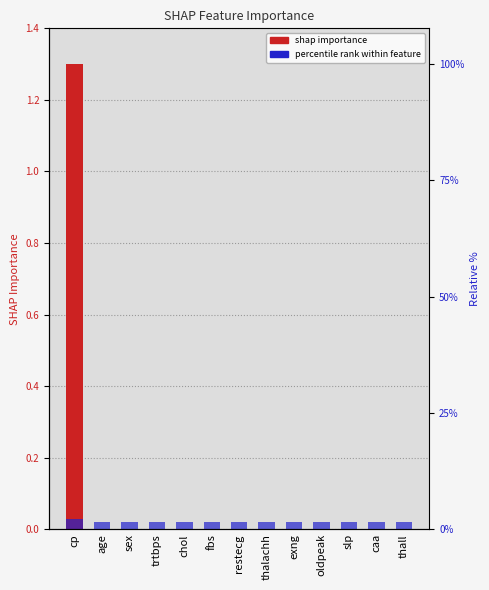

List the series in order of their overall mean, lowest first.

percentile rank within feature, shap_importance